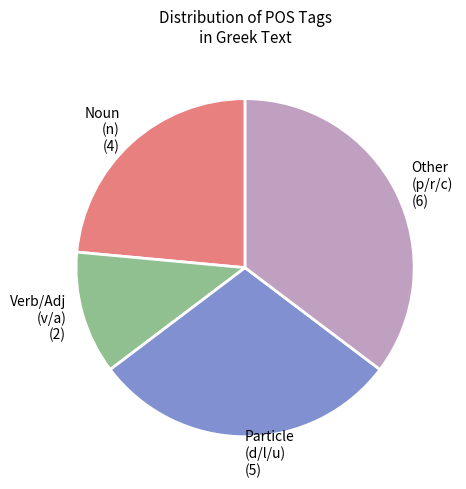

Is the sum of Particle (d/l/u) (5) and Other (p/r/c) (6) greater than half?

Yes